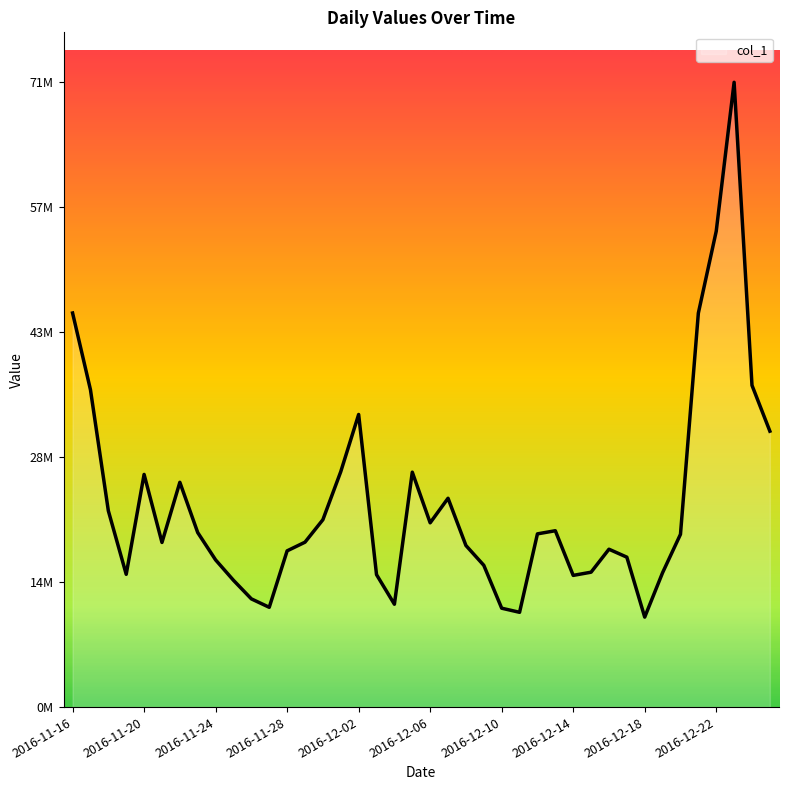

What is the value of the 31st point from the left?

17973313.9